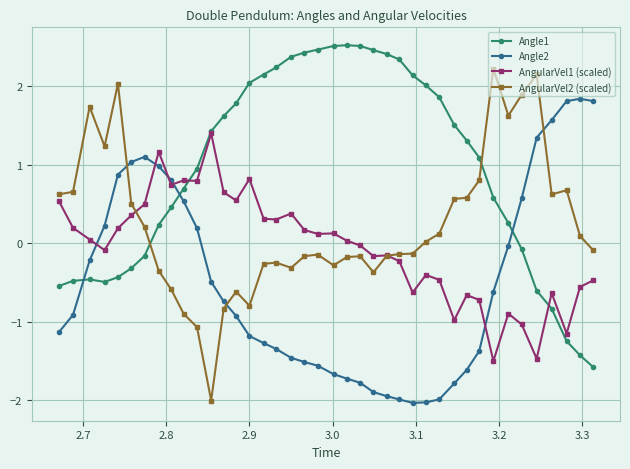

Which series ends up on top after the final intersection of AngularVel2 (scaled) and Angle2?

Angle2